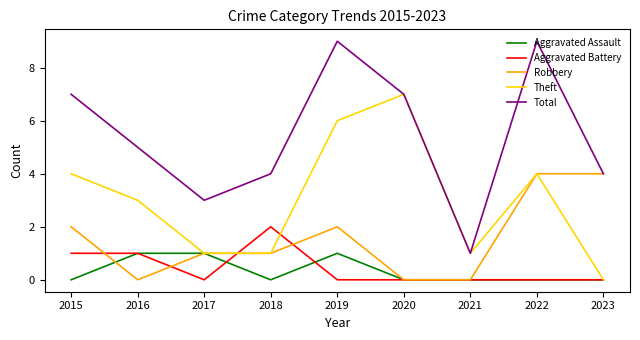

True or false: Robbery has a value of 1 at 2018.

True